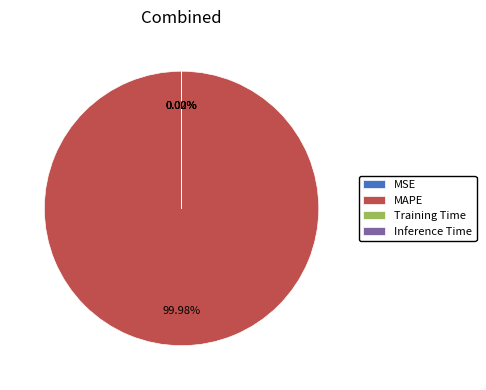

Is there any slice that represents more than half of the pie?

Yes